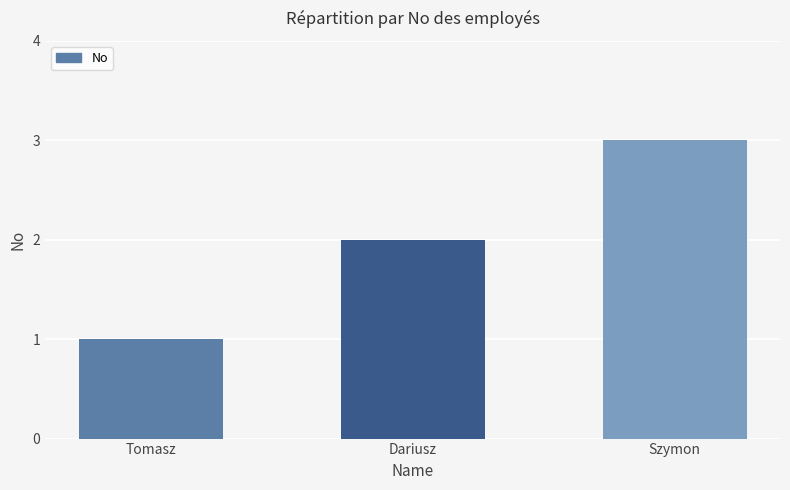

Which label corresponds to the largest value in the chart?

Szymon